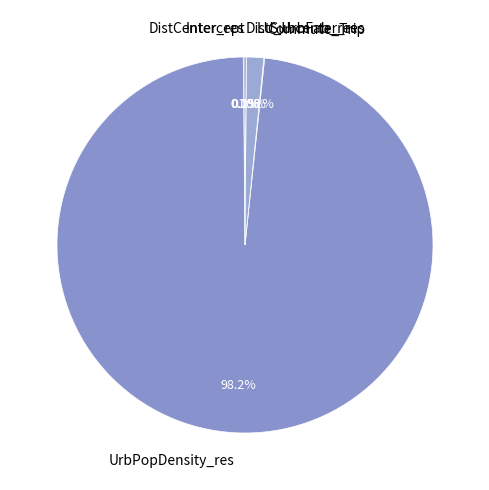

Does UrbPopDensity_res account for over 50% of the chart?

Yes